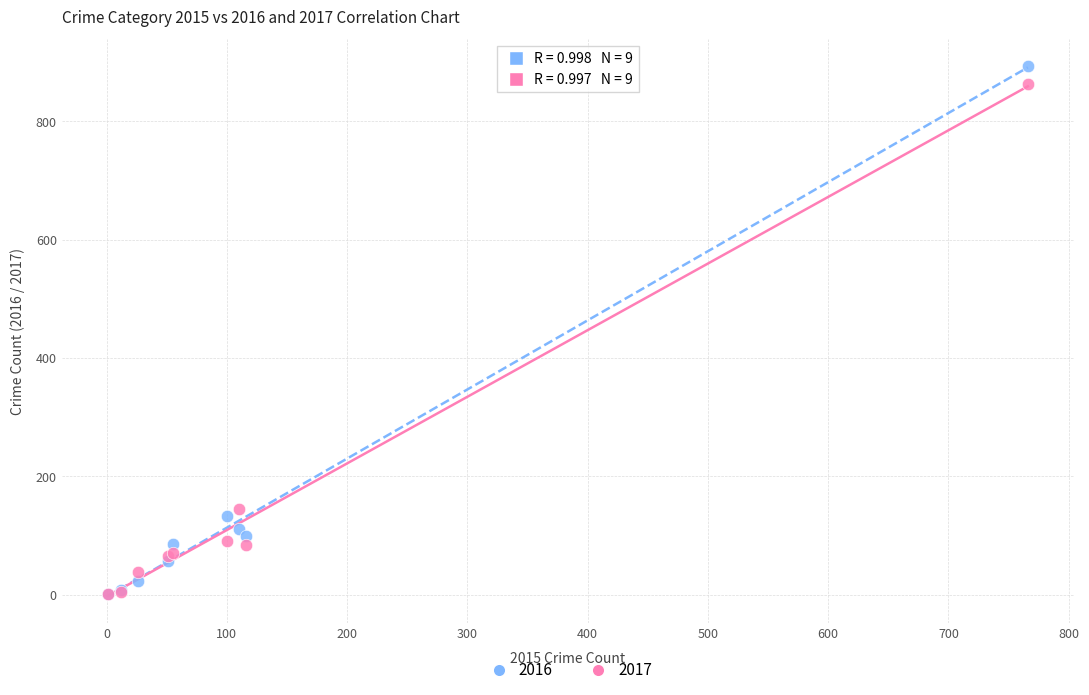

In the 2016 series, what Y value is closest to 447?

133